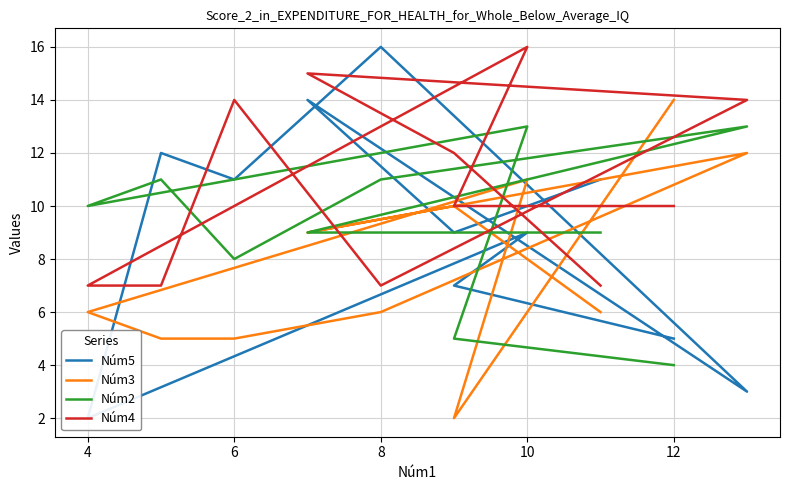

What are all the series names shown in the legend?

Núm5, Núm3, Núm2, Núm4